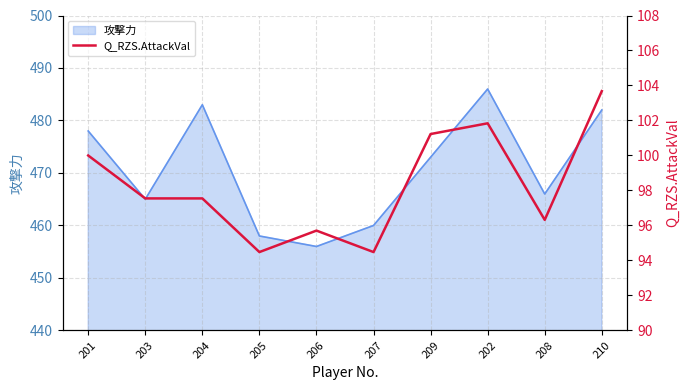

What is the minimum value for 攻撃力?

456